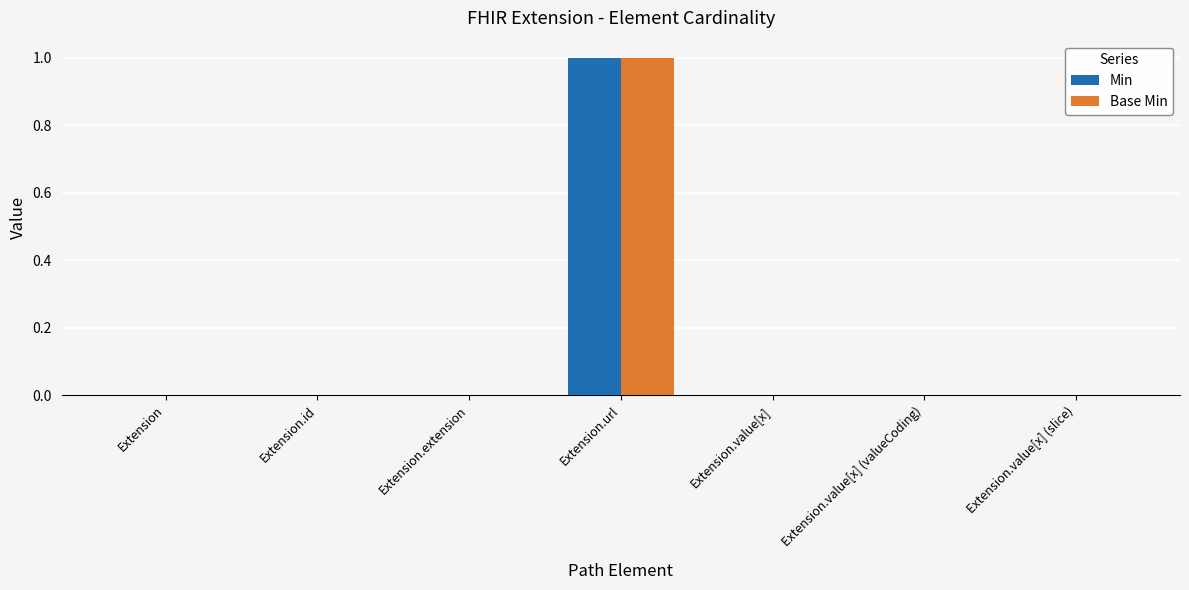

At which category is the sum across all series the highest?

Extension.url